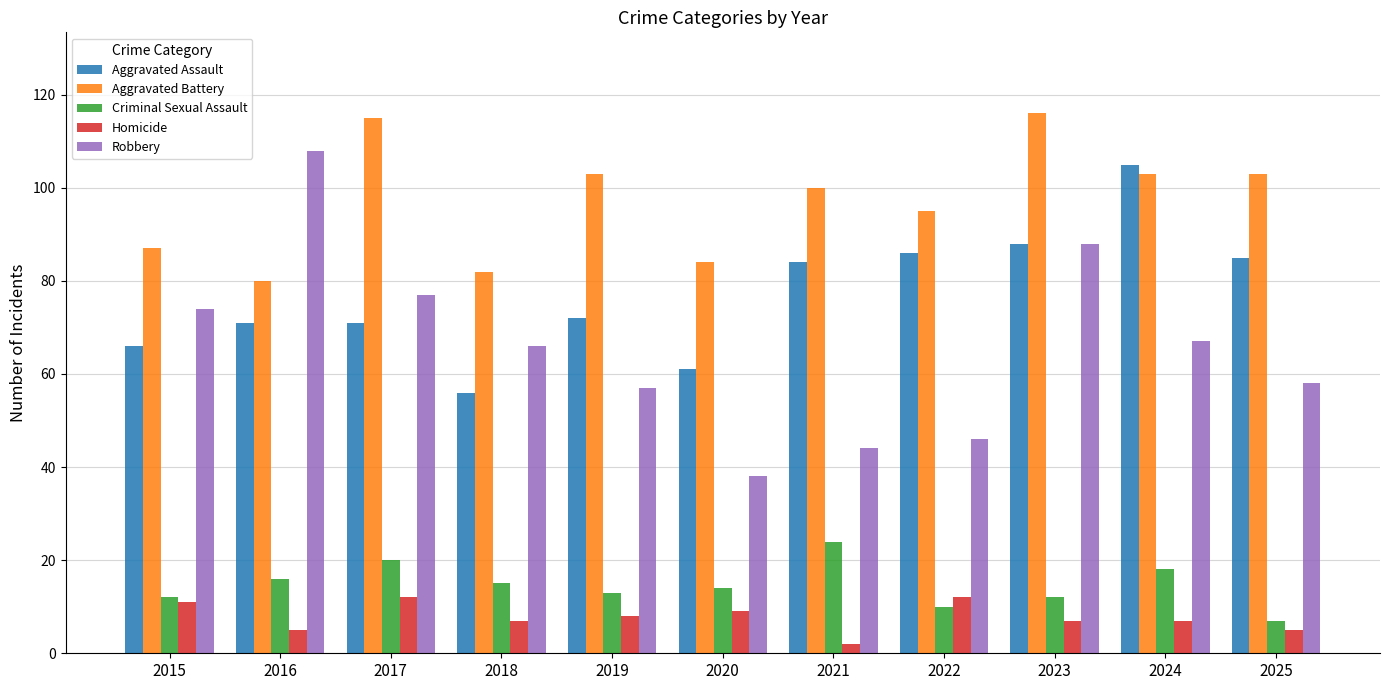

Are the bars horizontal?

No